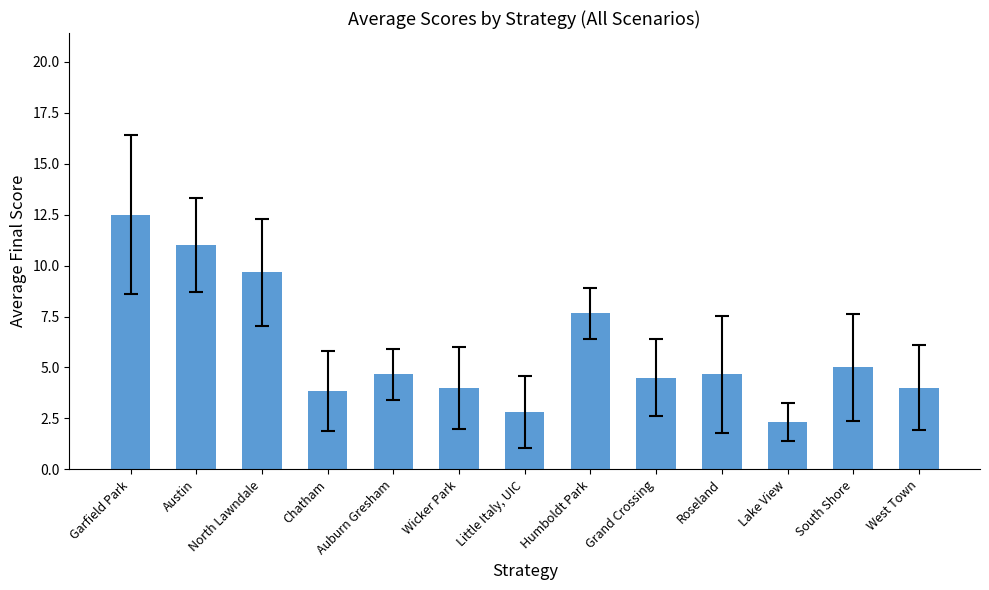

What is the change in value from Garfield Park to Auburn Gresham?

-7.8